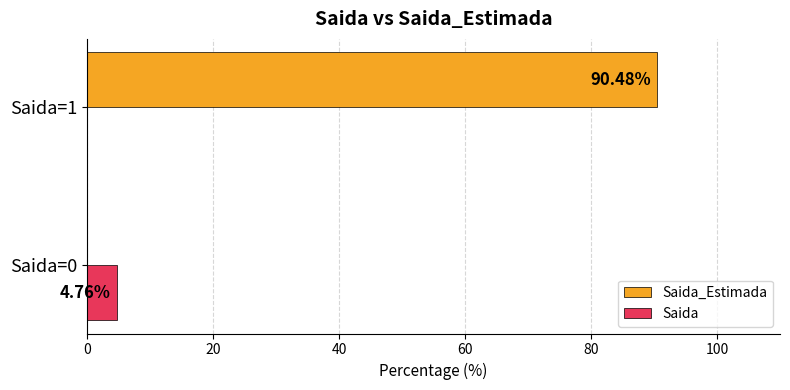

Which series changed the most between Saida=0 and Saida=1?

Saida_Estimada